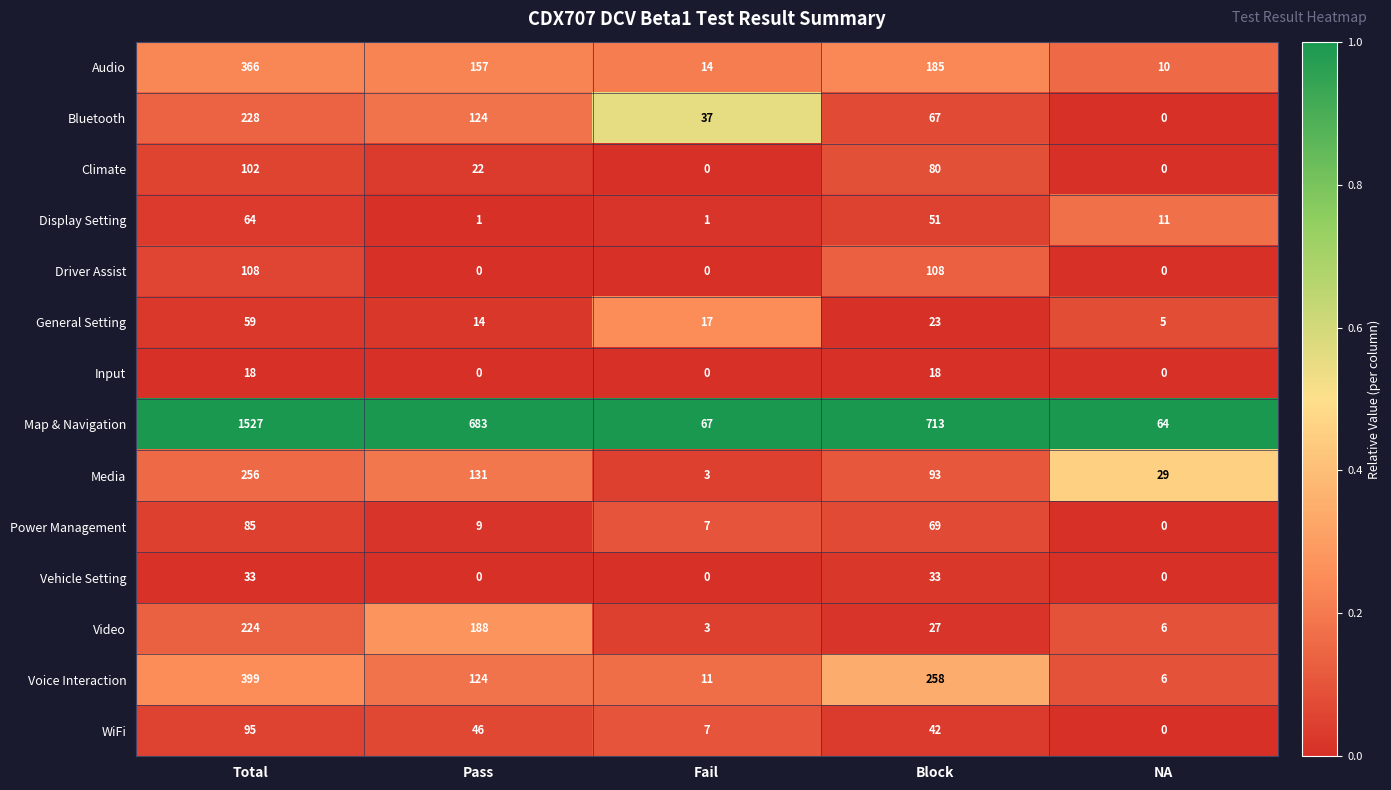

Rank the series by their maximum value, from lowest to highest.

Input, Vehicle Setting, General Setting, Display Setting, Power Management, WiFi, Climate, Driver Assist, Video, Bluetooth, Media, Audio, Voice Interaction, Map & Navigation